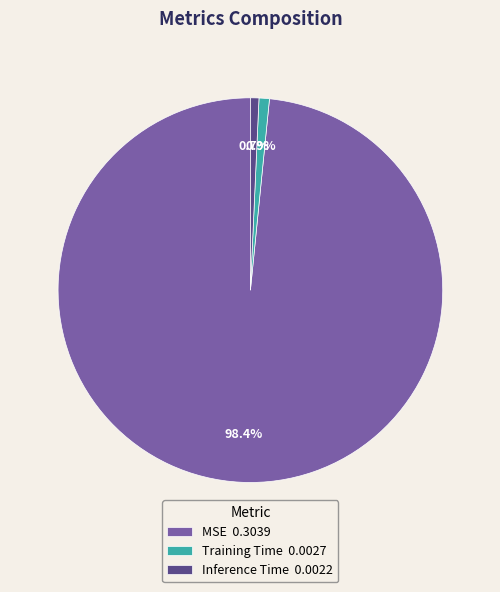

What is the total percentage of Training Time and Inference Time?

1.6%